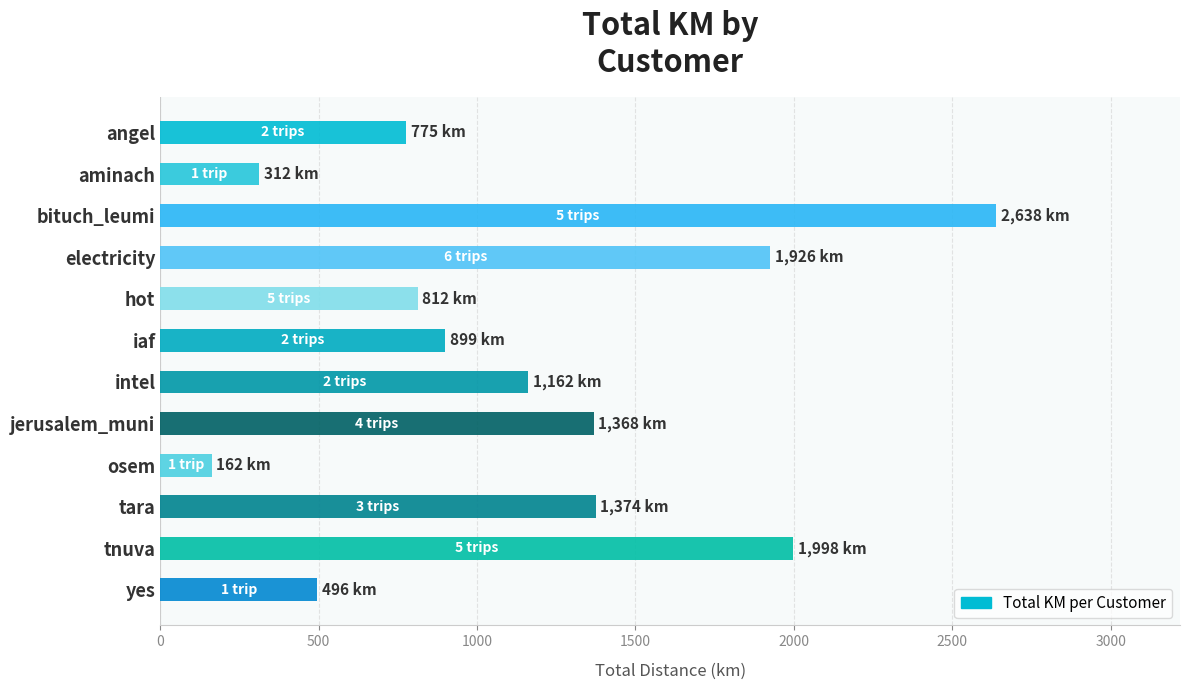

Is it true that the value at angel is 380.7?

False